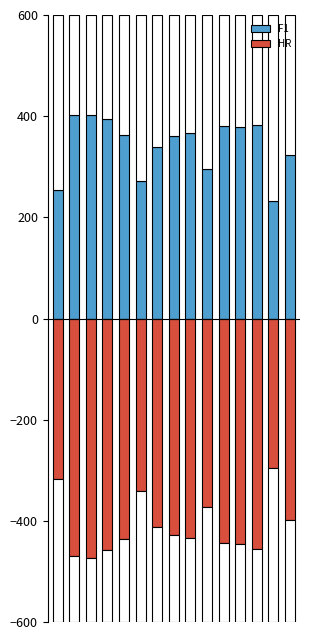

How many bars are there in total?

30